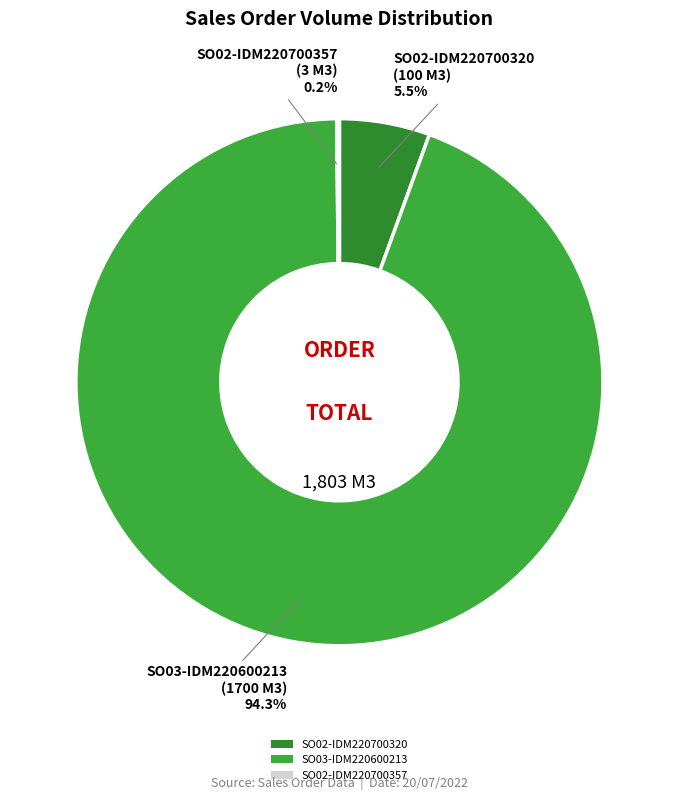

To the nearest percent, what is the difference between the SO03-IDM220600213 and SO02-IDM220700320 slice percentages?

89%